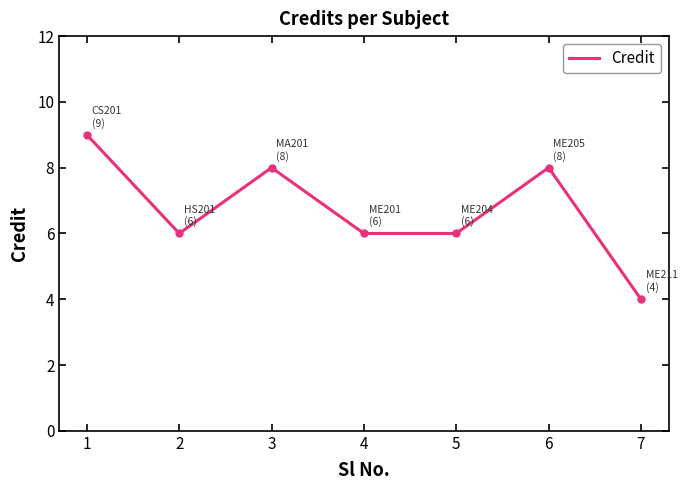

Is it true that the value at 4 is 6?

True